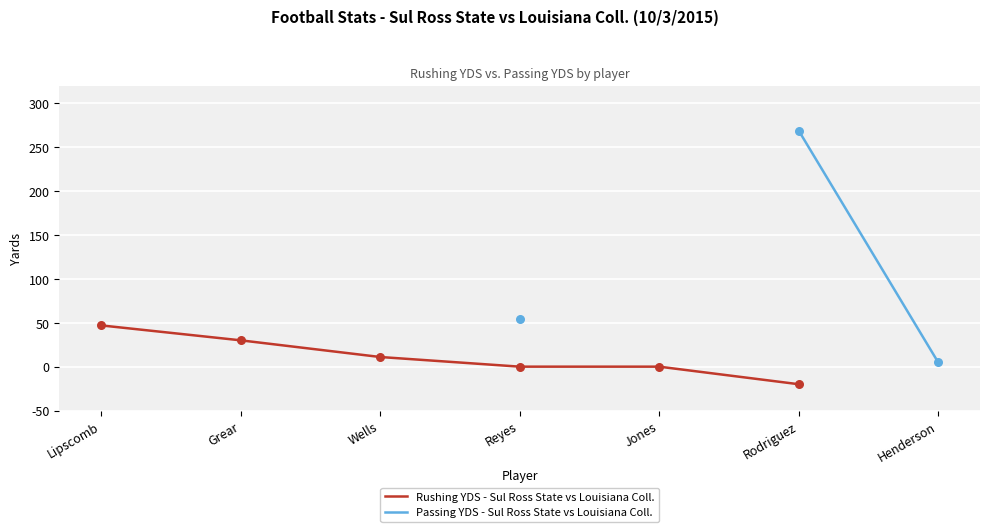

At which category is the sum across all series the highest?

Rodriguez